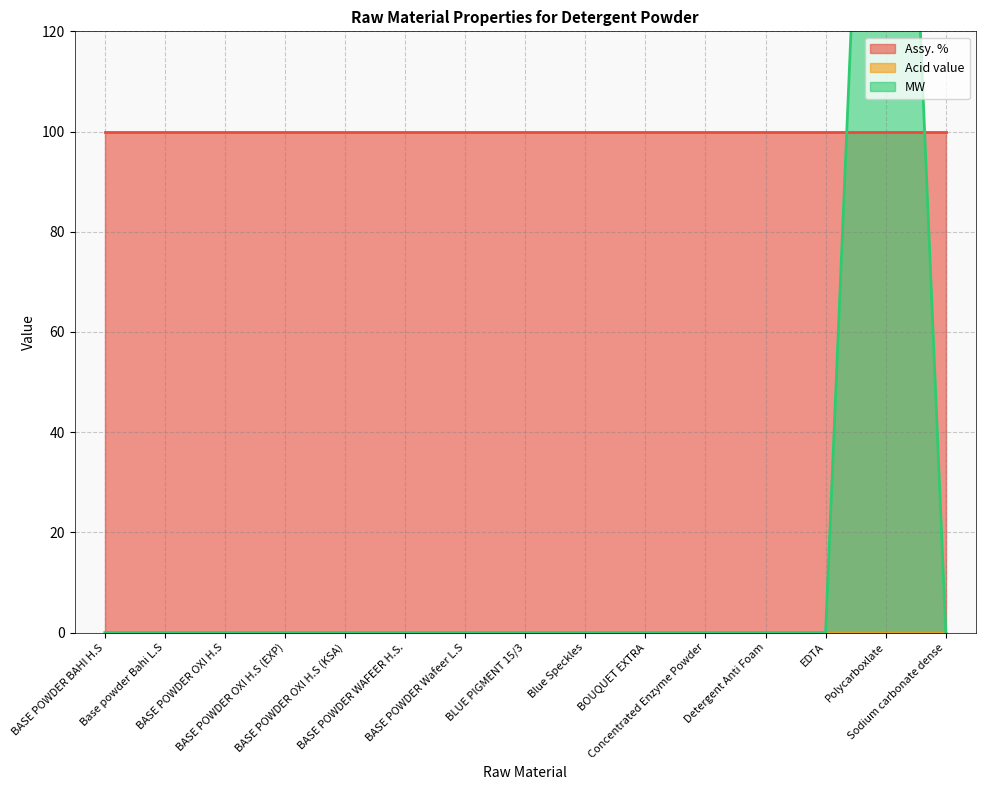

What is the value of the Assy. % point at the 5th from the left?

100